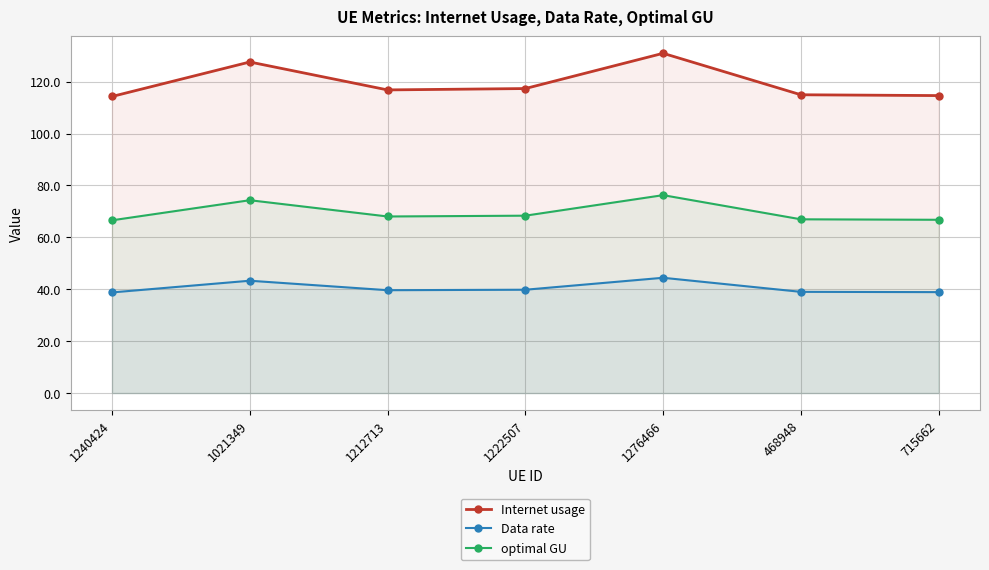

What are all the series names shown in the legend?

Internet usage, Data rate, optimal GU